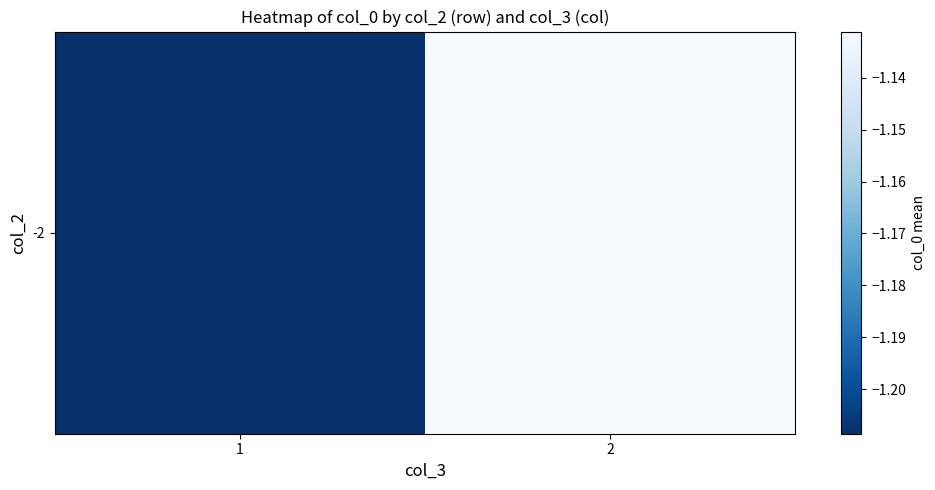

Reading left to right, what are all the values shown in this chart?

1=-1.2	2=-1.1